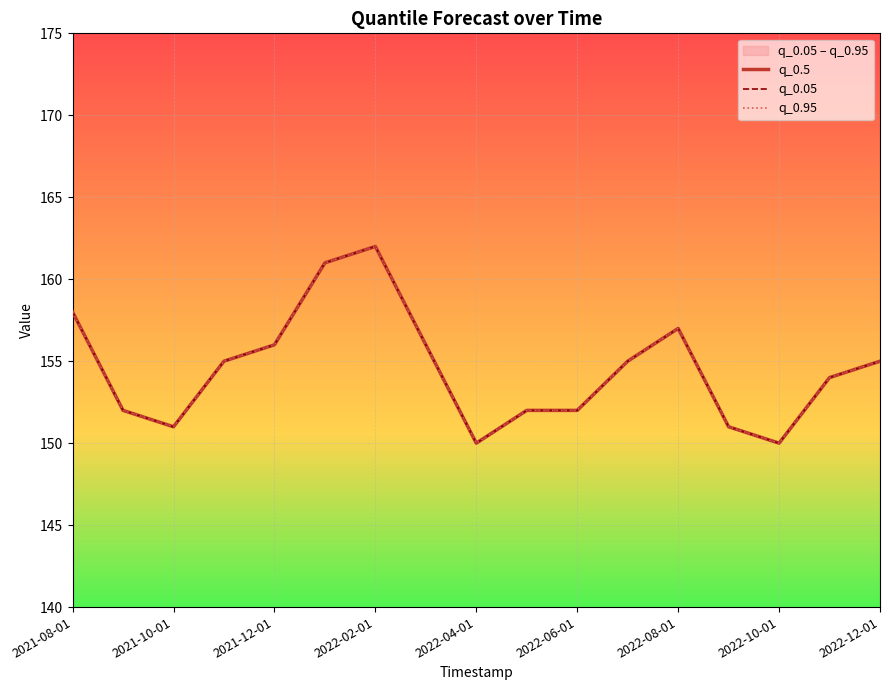

How many interior local valleys does the q_0.5 series have?

3